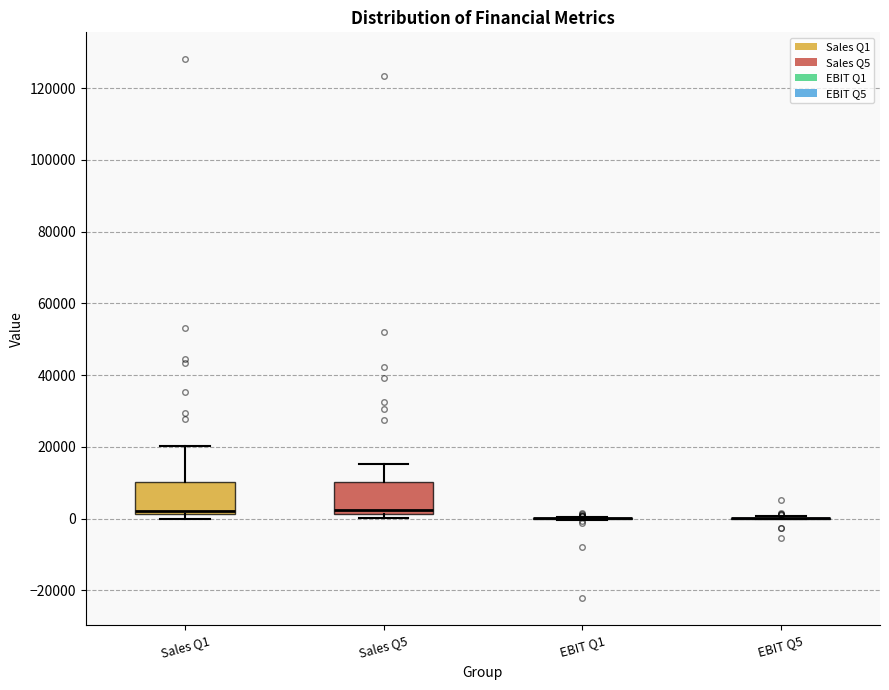

Reading left to right, read every box against the y-axis: the position of its median line, the range the box covers, and the ends of its whiskers. The values are not printed on the chart, so give them approximately, as read against the axis.

Sales Q1: median 2000 (just above the box's lower edge), box 2000 to 10000, whiskers 0 to 20000
Sales Q5: median 2000 (just above the box's lower edge), box 2000 to 10000, whiskers 0 to 16000
EBIT Q1: box collapsed to a line at 0, whiskers 0 to 0
EBIT Q5: box collapsed to a line at 0, whiskers 0 to 0